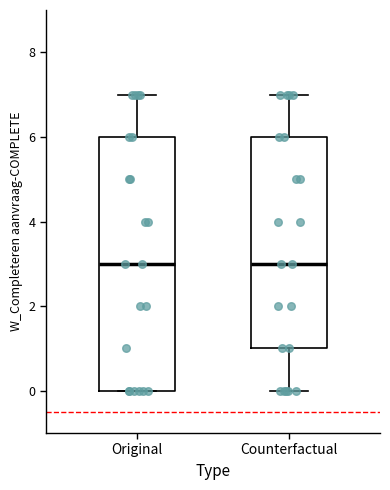

Which box is the tallest, from its lower edge to its upper edge?

Original